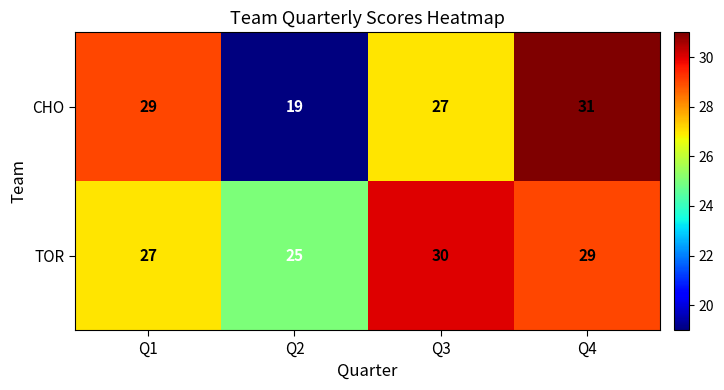

The value of CHO at Q4 is 42. True or false?

False